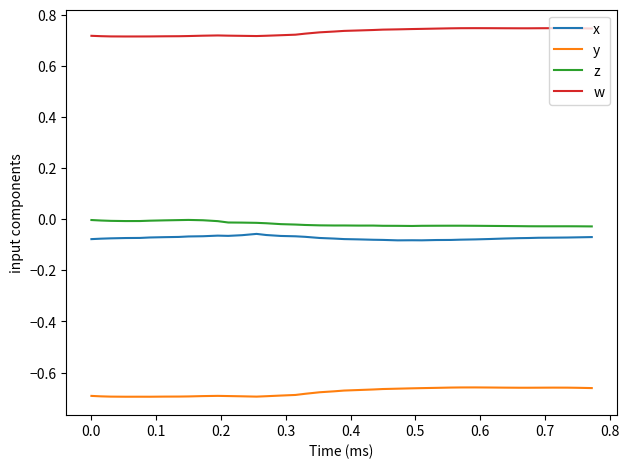

True or false: x and y intersect in this chart.

False